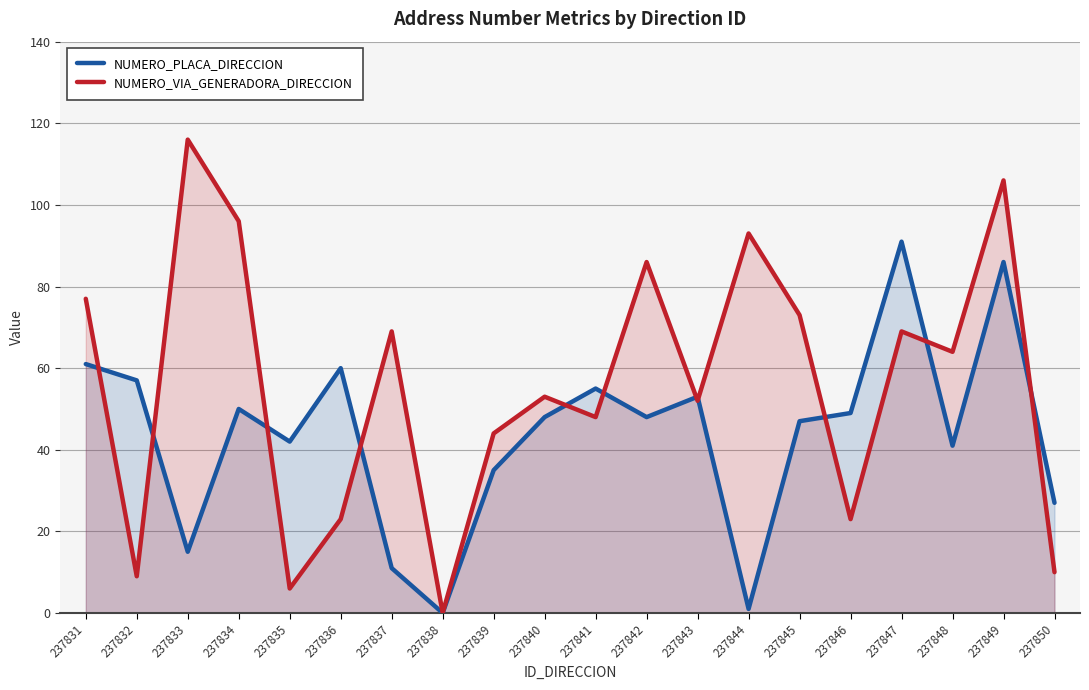

What is the value of the NUMERO_PLACA_DIRECCION point at the 1st from the left?

61